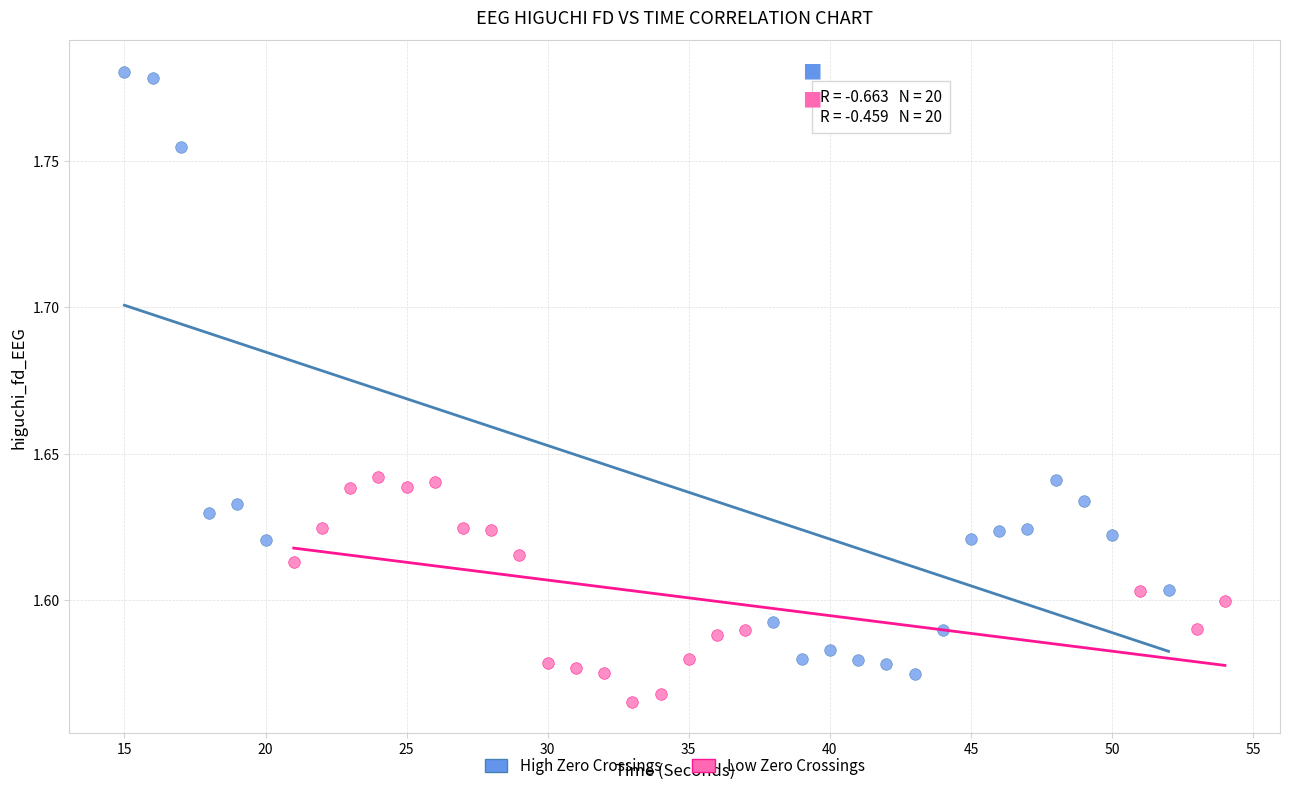

Which series contains the lowest Y value?

Low Zero Crossings